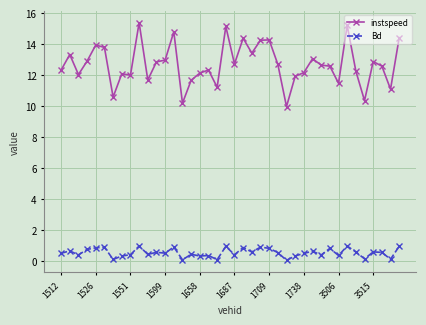

How many distinct data groups are displayed?

2